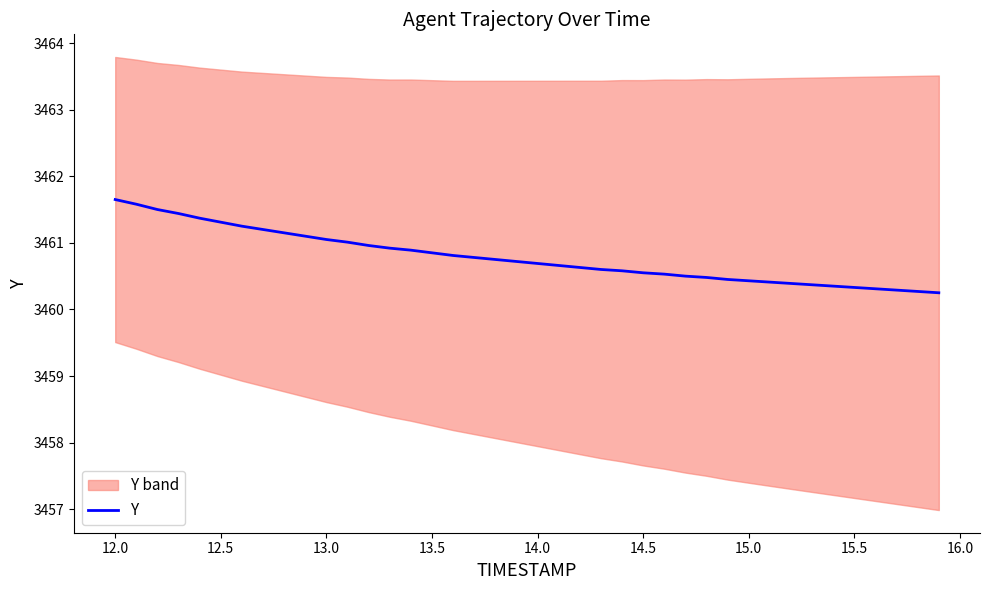

How many lines are shown in the chart?

1